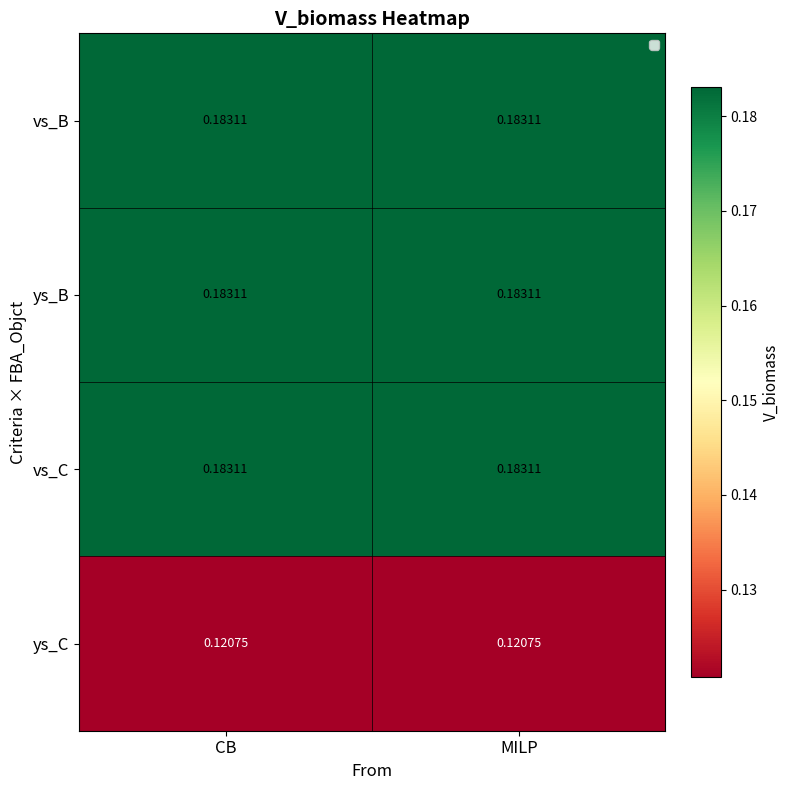

Is the value of vs_C at CB greater than the value of ys_C at CB?

Yes